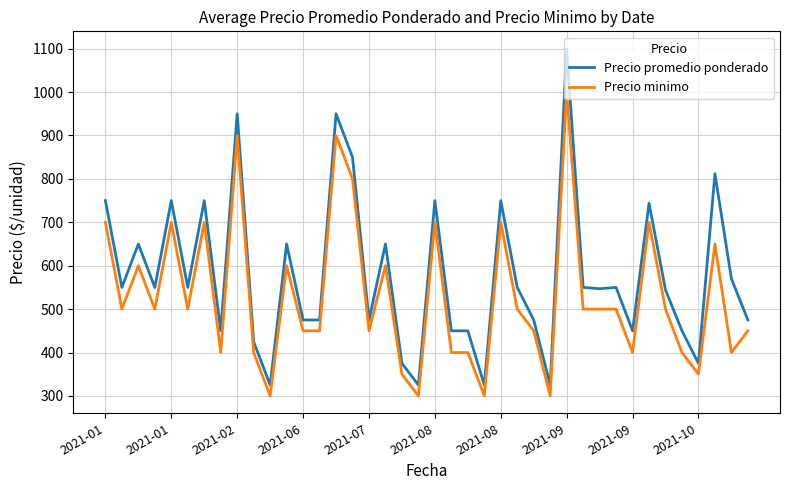

Which series has the widest spread of values?

Precio promedio ponderado